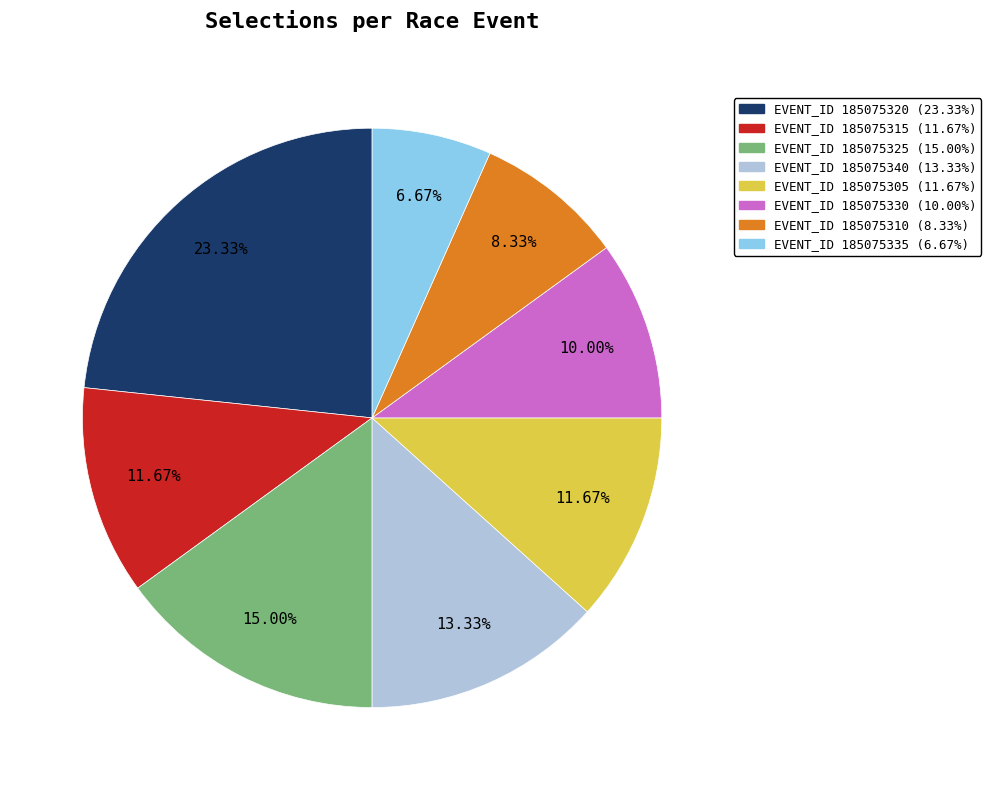

Does any single category account for the majority?

No